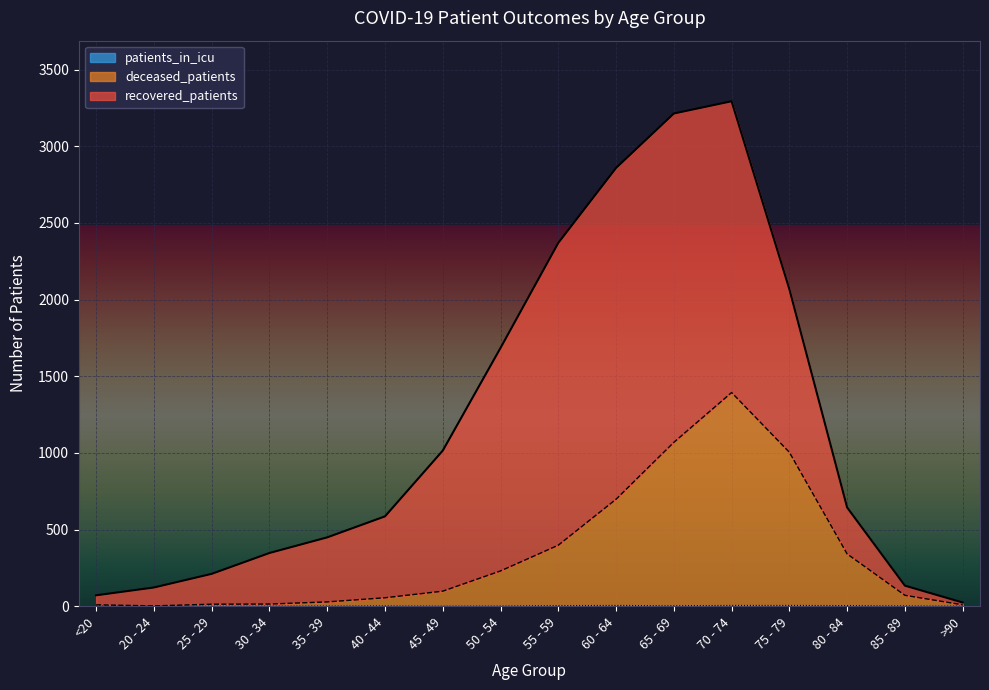

What is the difference between the maximum and minimum values in the deceased_patients series?

1392